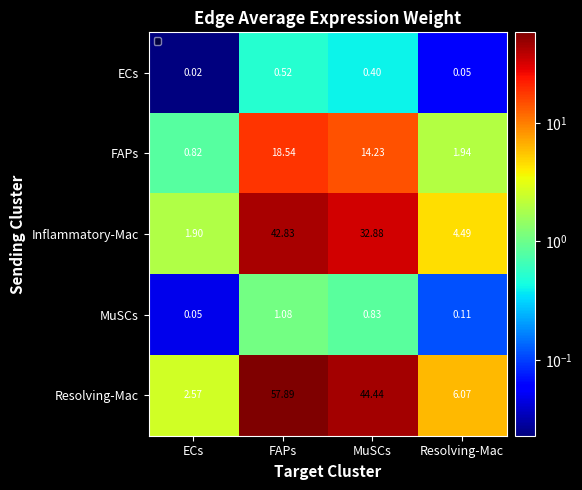

List the labels in order of Inflammatory-Mac value, smallest first.

ECs, Resolving-Mac, MuSCs, FAPs